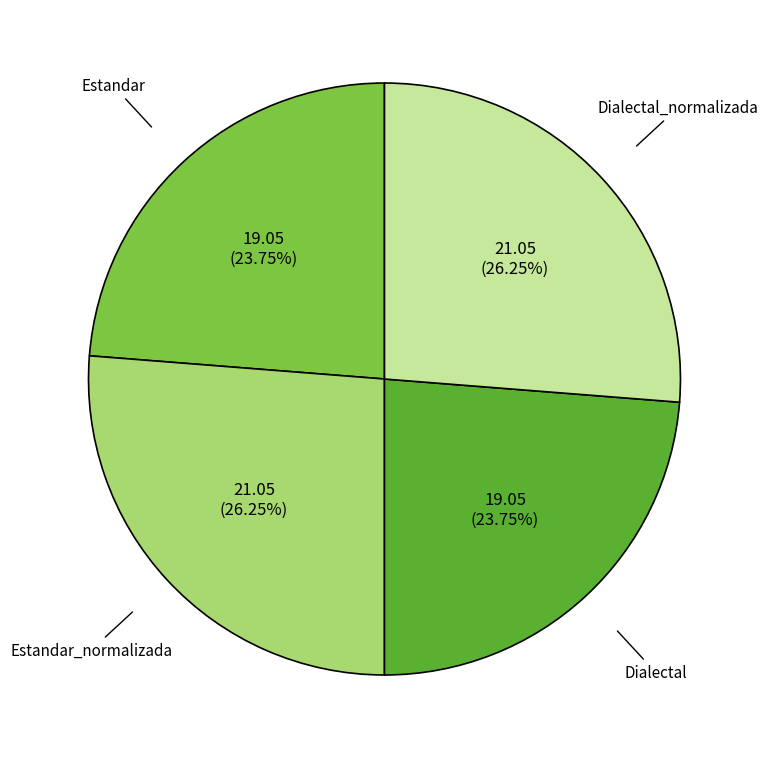

Does Dialectal account for over 50% of the chart?

No